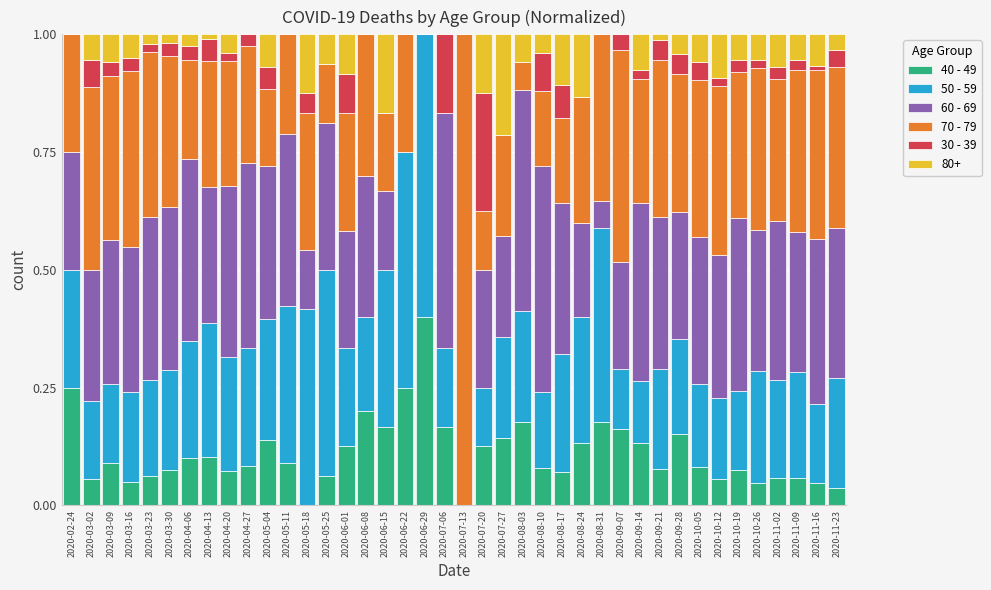

The value of 40 - 49 at 2020-05-04 is 0.1. True or false?

True